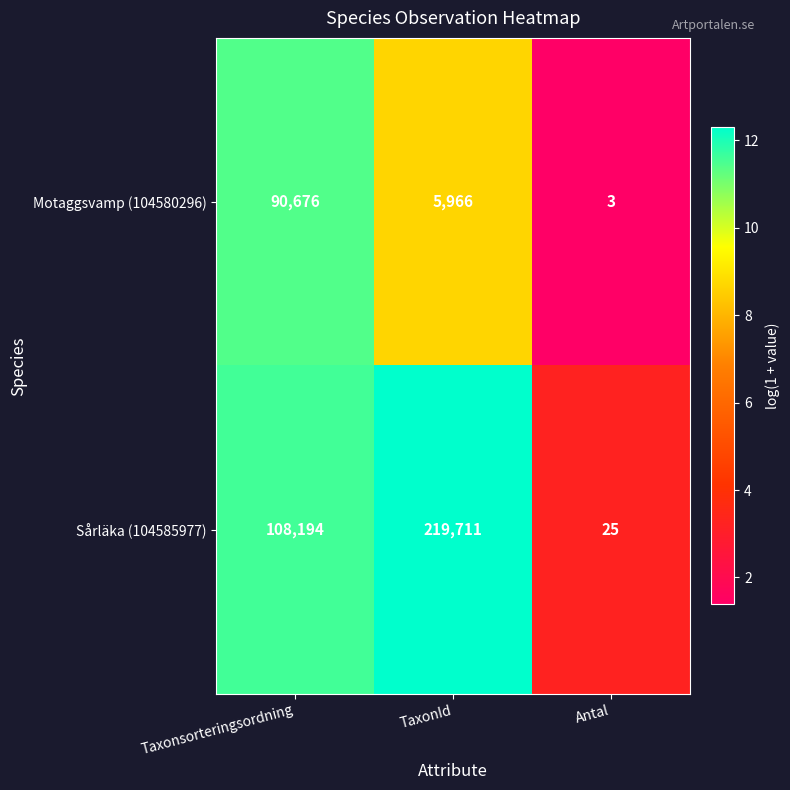

Which label corresponds to the largest value in the chart?

TaxonId